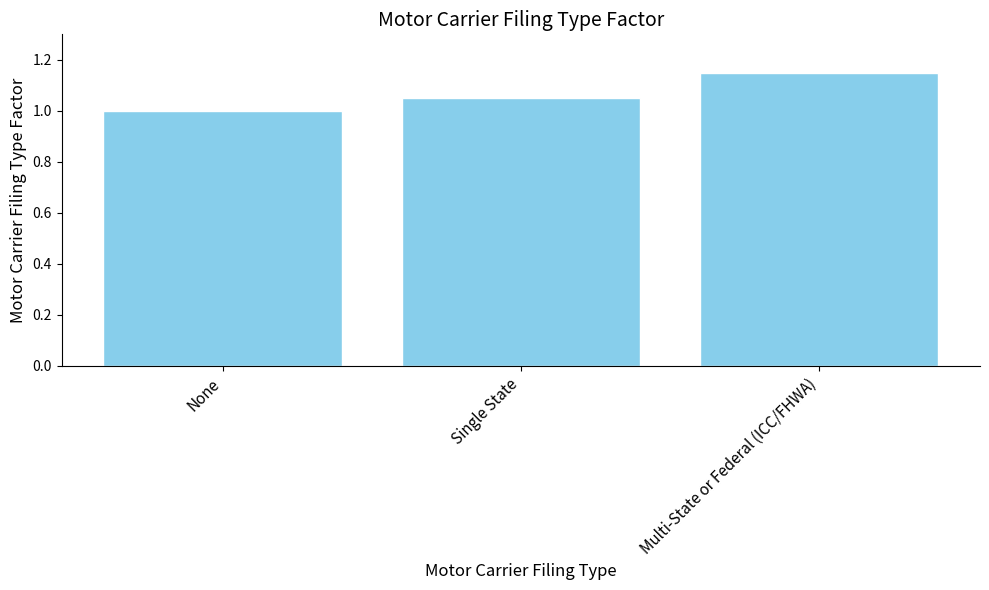

Between Multi-State or Federal (ICC/FHWA) and None, which is larger?

Multi-State or Federal (ICC/FHWA)